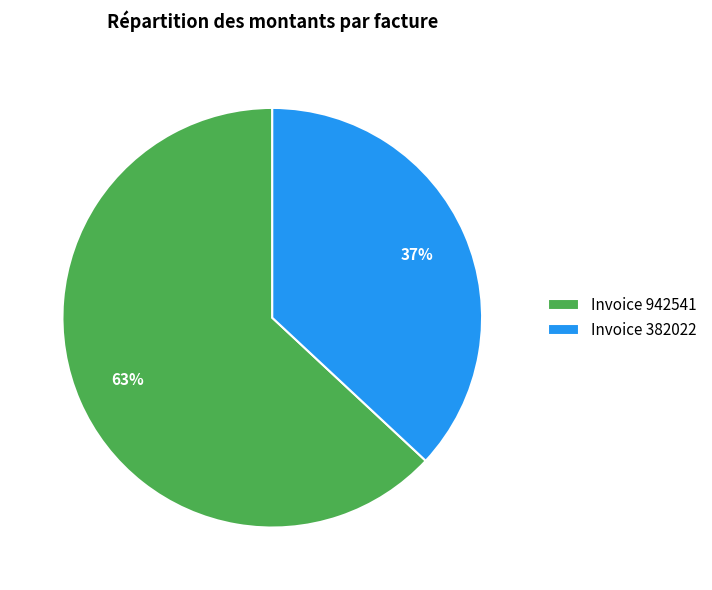

To the nearest percent, what is the combined percentage of Invoice 382022 and Invoice 942541?

100%